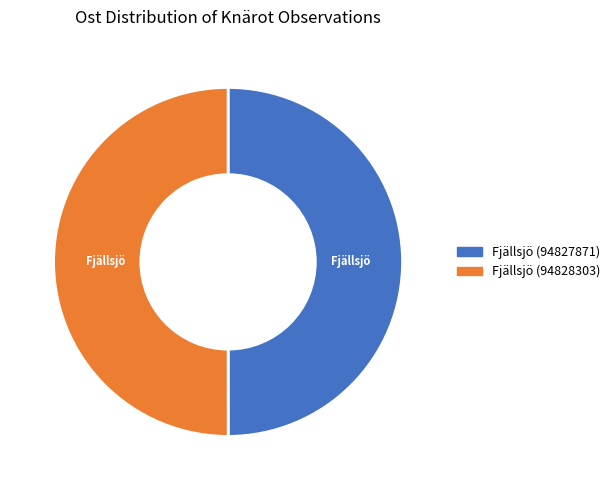

Count the number of slices in the pie.

2